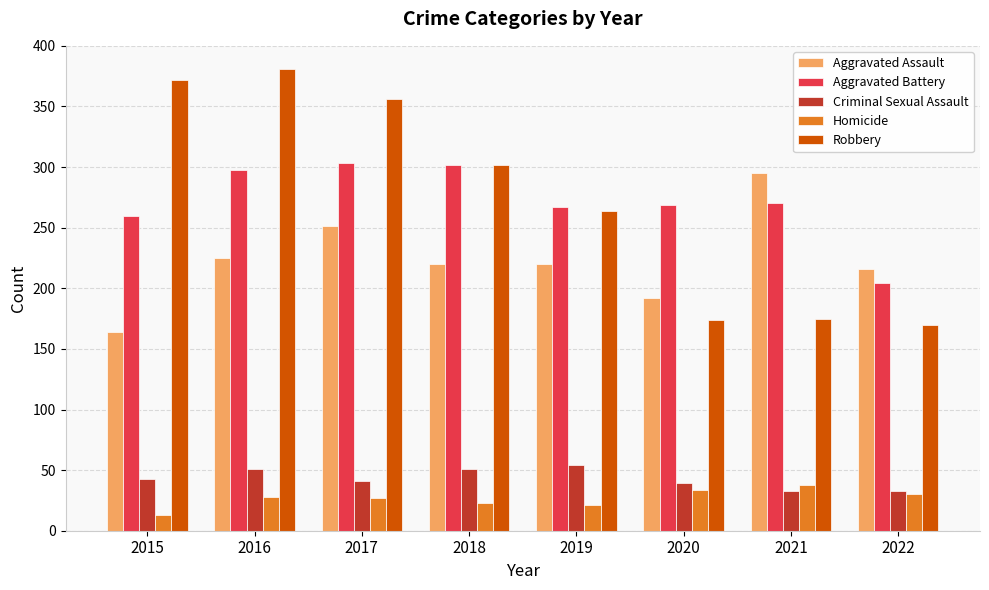

True or false: Aggravated Assault has a value of 295 at 2021.

True